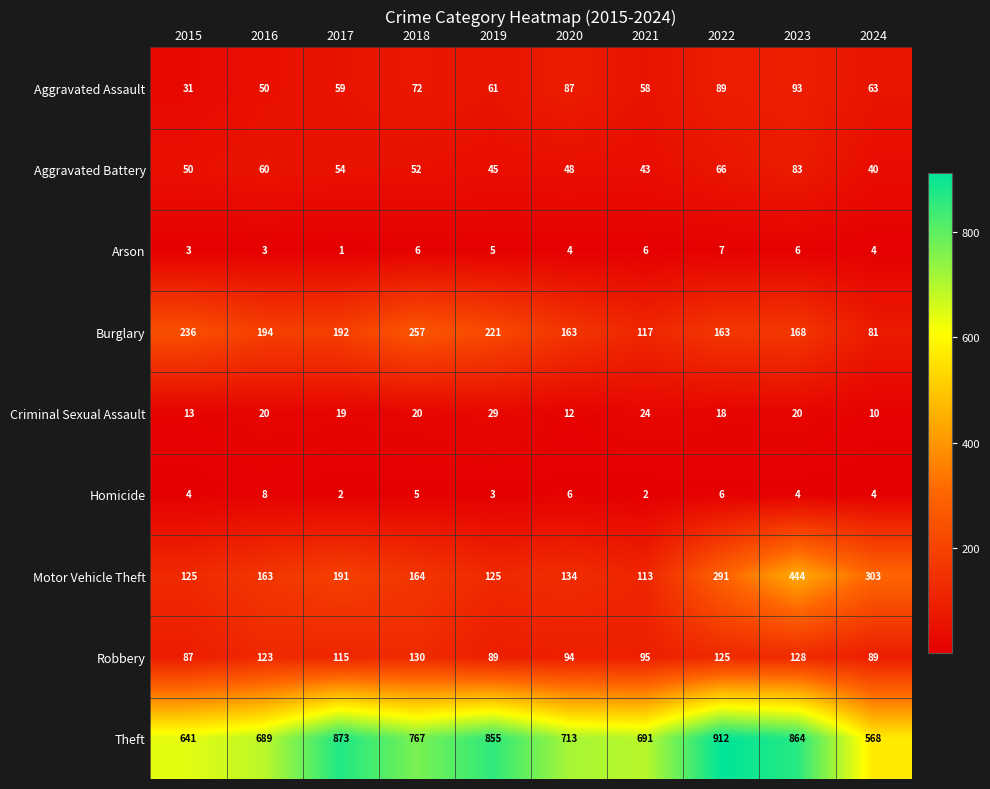

The Homicide series shows 4 at 2015. True or false?

True